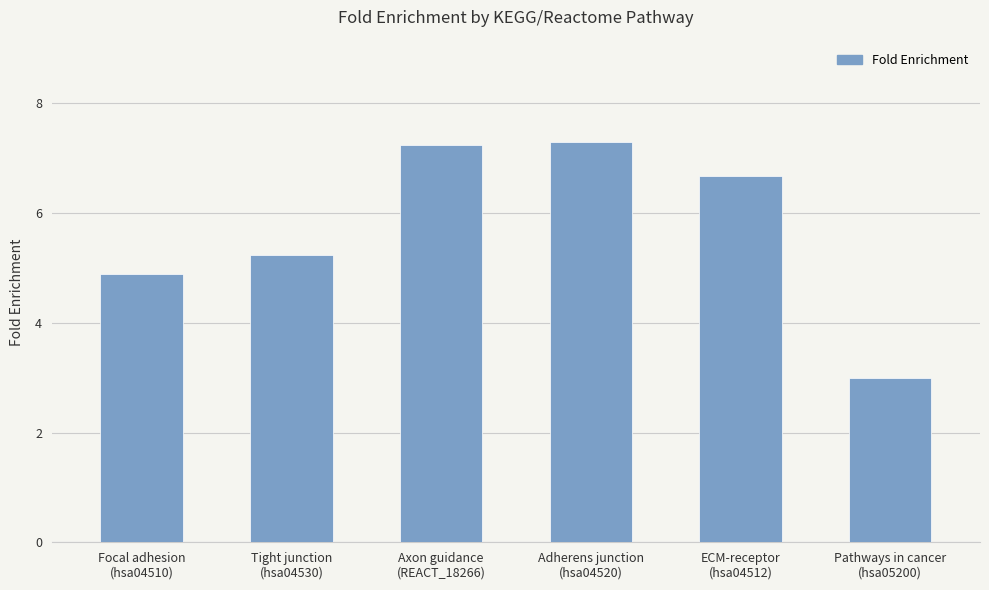

What is the value of the 1st bar from the left?

4.9